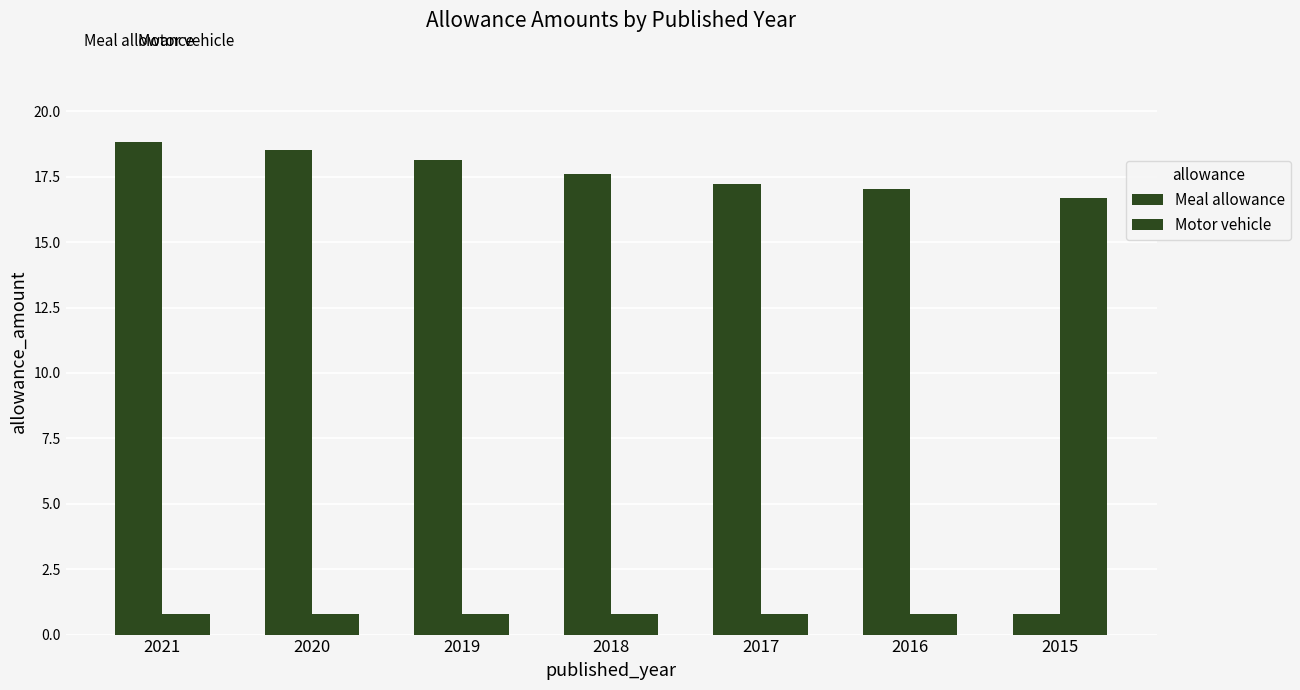

Where is Meal allowance nearest to the value 9?

2016